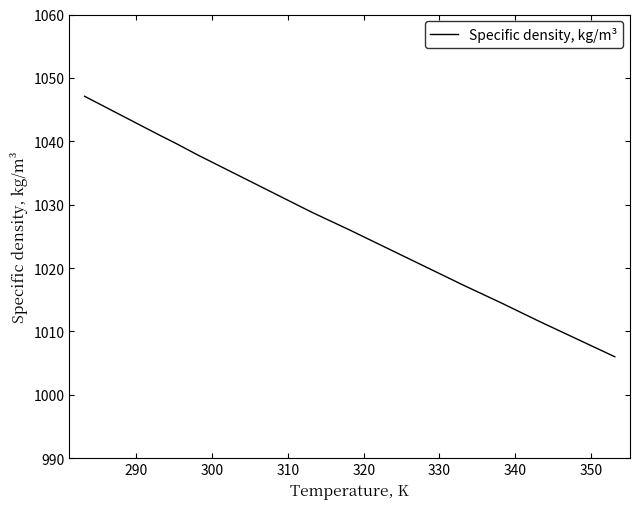

What is the greatest value displayed?

1047.1